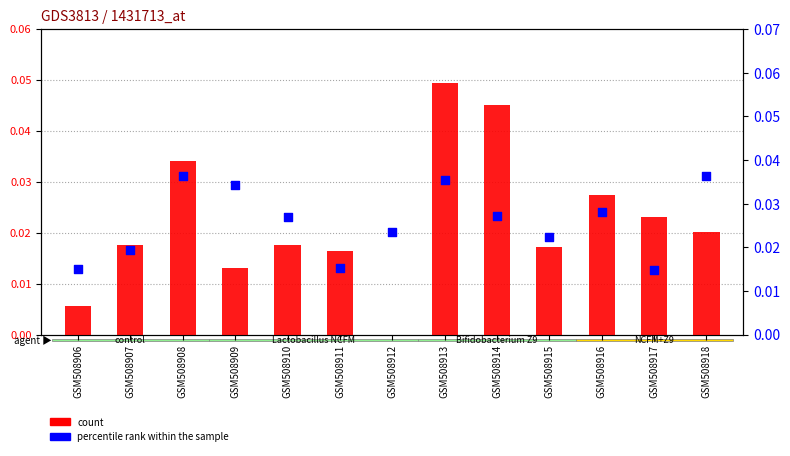

Which series has the largest total across all categories?

col_16